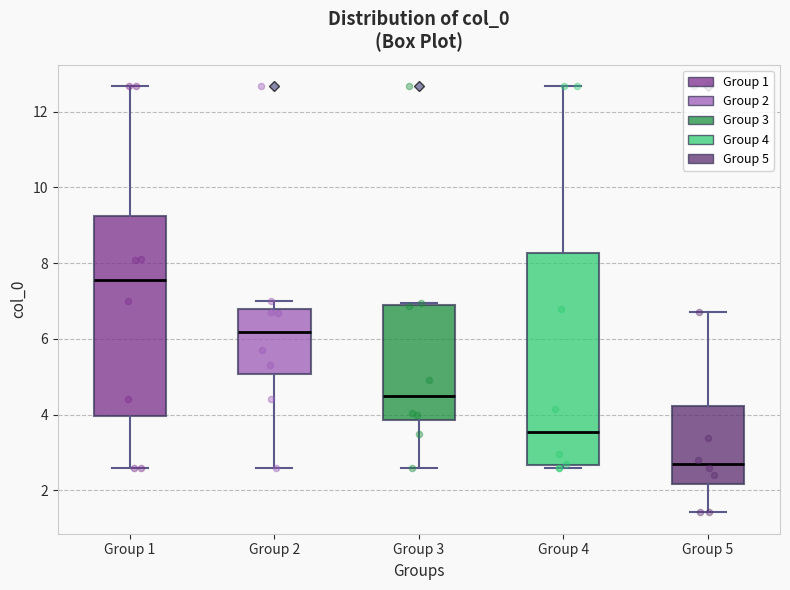

Reading left to right, transcribe this box plot: for each box, give where its median line is, the range the box spans, and where its two whiskers end, as read against the y-axis. The values are not printed on the chart, so give them approximately, as read against the axis.

Group 1: median 7.6, box 4.0 to 9.2, whiskers 2.6 to 12.6
Group 2: median 6.2, box 5.0 to 6.8, whiskers 2.6 to 7.0
Group 3: median 4.4, box 3.8 to 6.8, whiskers 2.6 to 7.0
Group 4: median 3.6, box 2.6 to 8.2, whiskers 2.6 (just below the box's lower edge) to 12.6
Group 5: median 2.6, box 2.2 to 4.2, whiskers 1.4 to 6.8